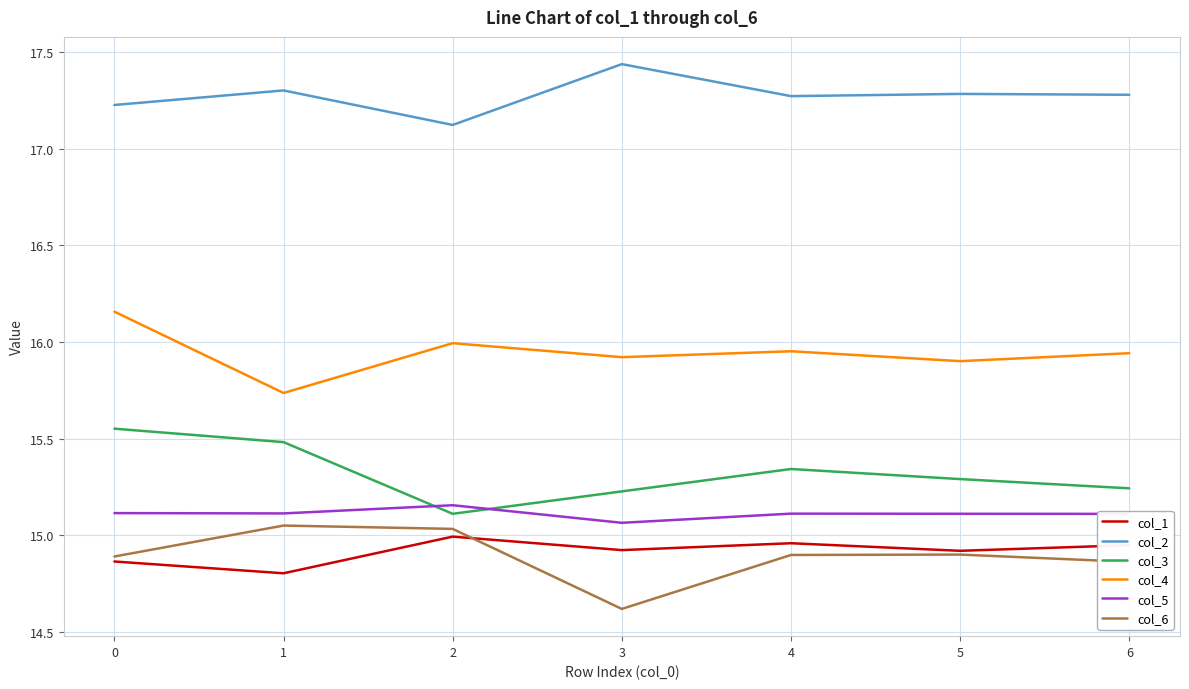

True or false: col_4 and col_5 cross at least once.

False